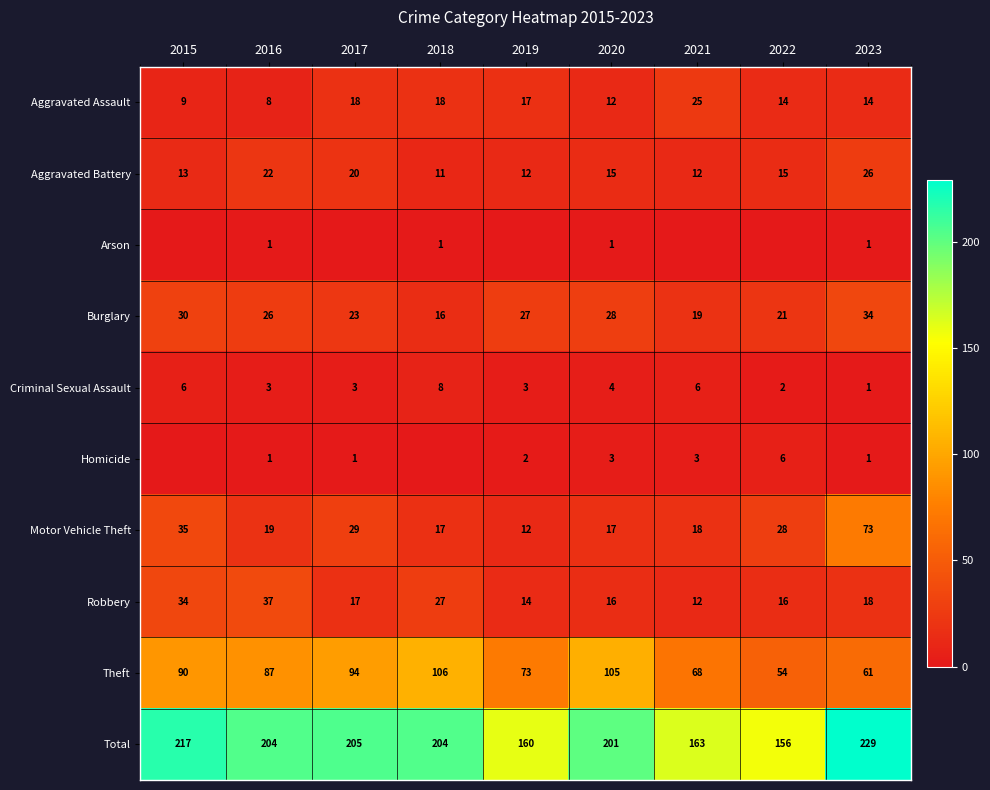

Is the value of Burglary at 2023 greater than the value of Aggravated Battery at 2020?

Yes